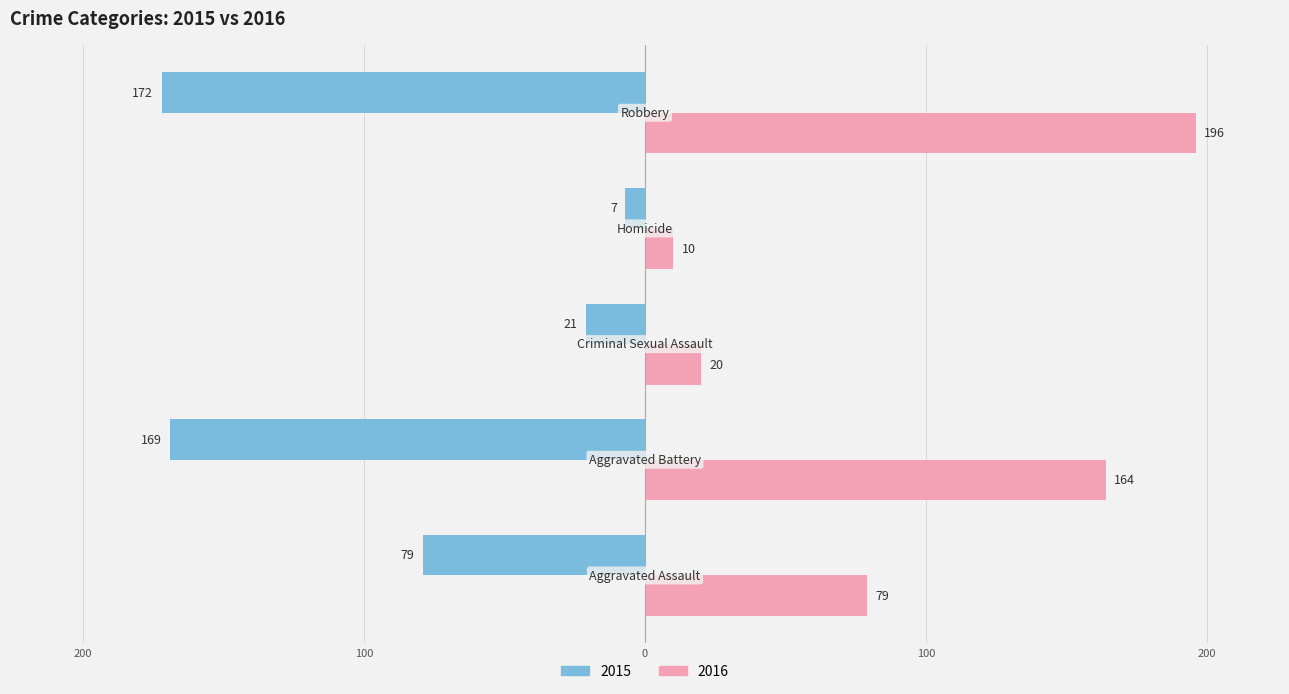

What are all the series names shown in the legend?

2015, 2016